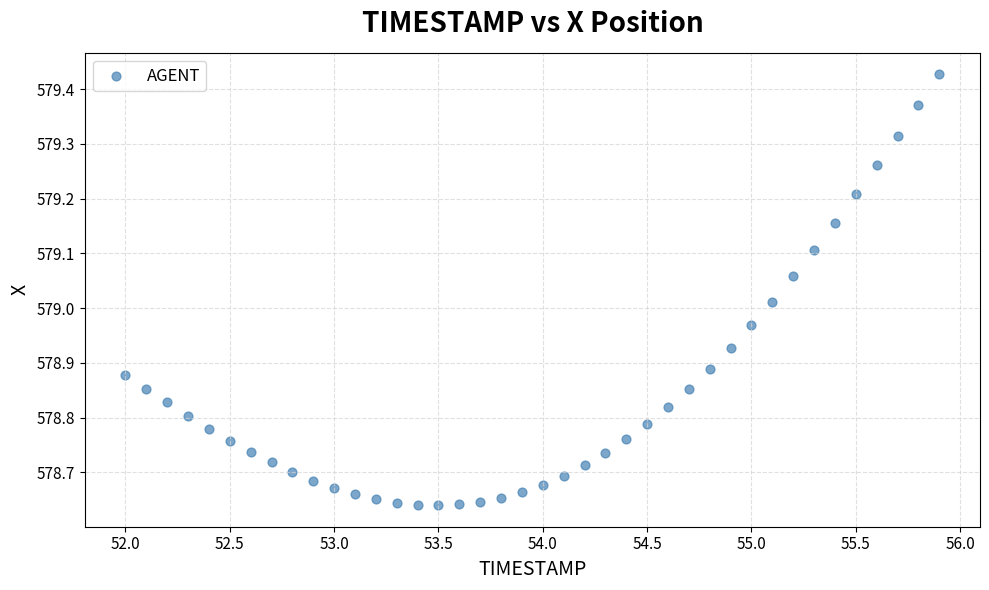

What is the range of Y values (max minus min)?

0.8